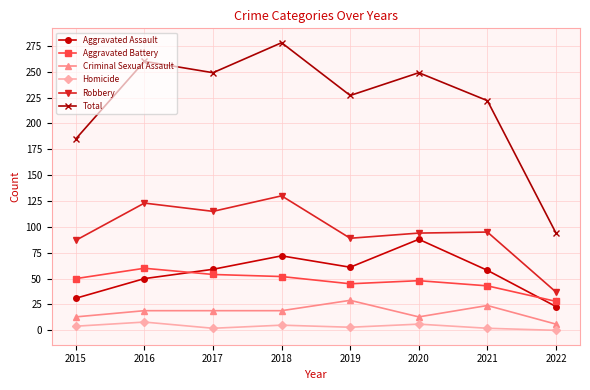

Is the value of Aggravated Assault at 2019 greater than the value of Robbery at 2016?

No